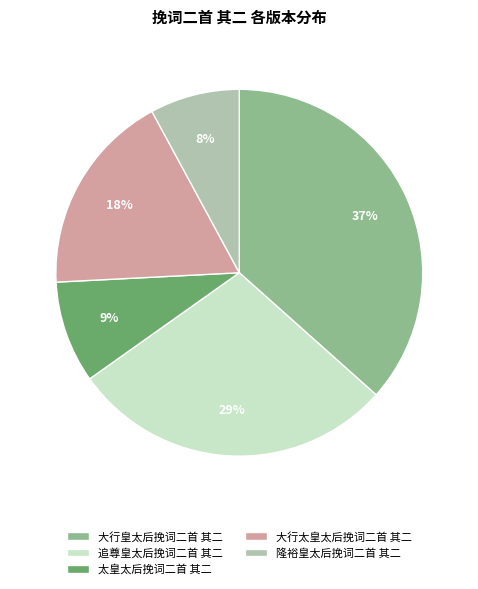

To the nearest percent, what is the average slice percentage?

20%